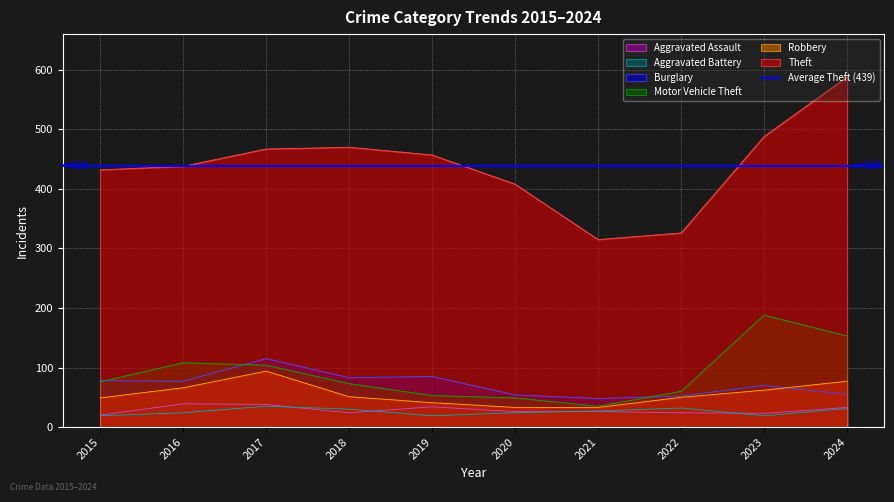

True or false: Motor Vehicle Theft and Theft intersect in this chart.

False